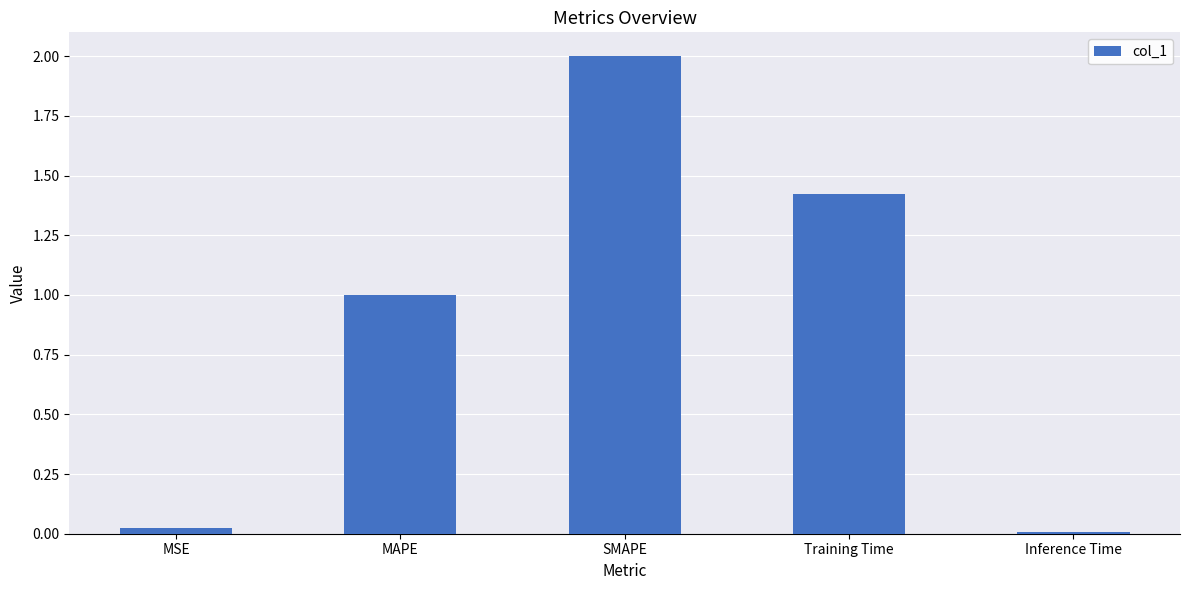

Are the bars horizontal?

No